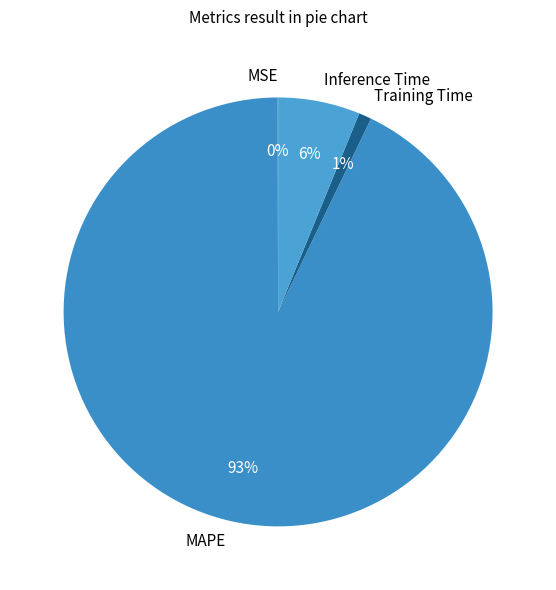

Is it true that MAPE is 93% of the pie?

True